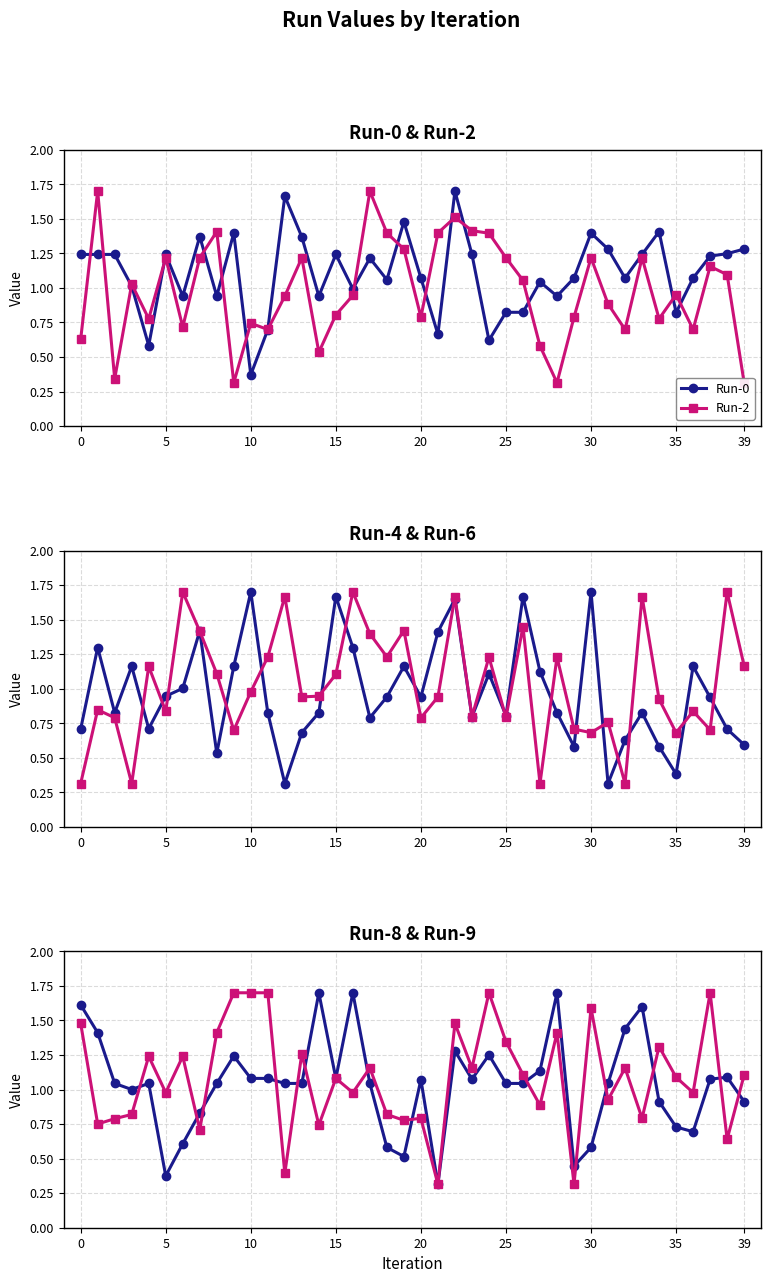

True or false: Run-0 has a value of 0.4 at 10.

True